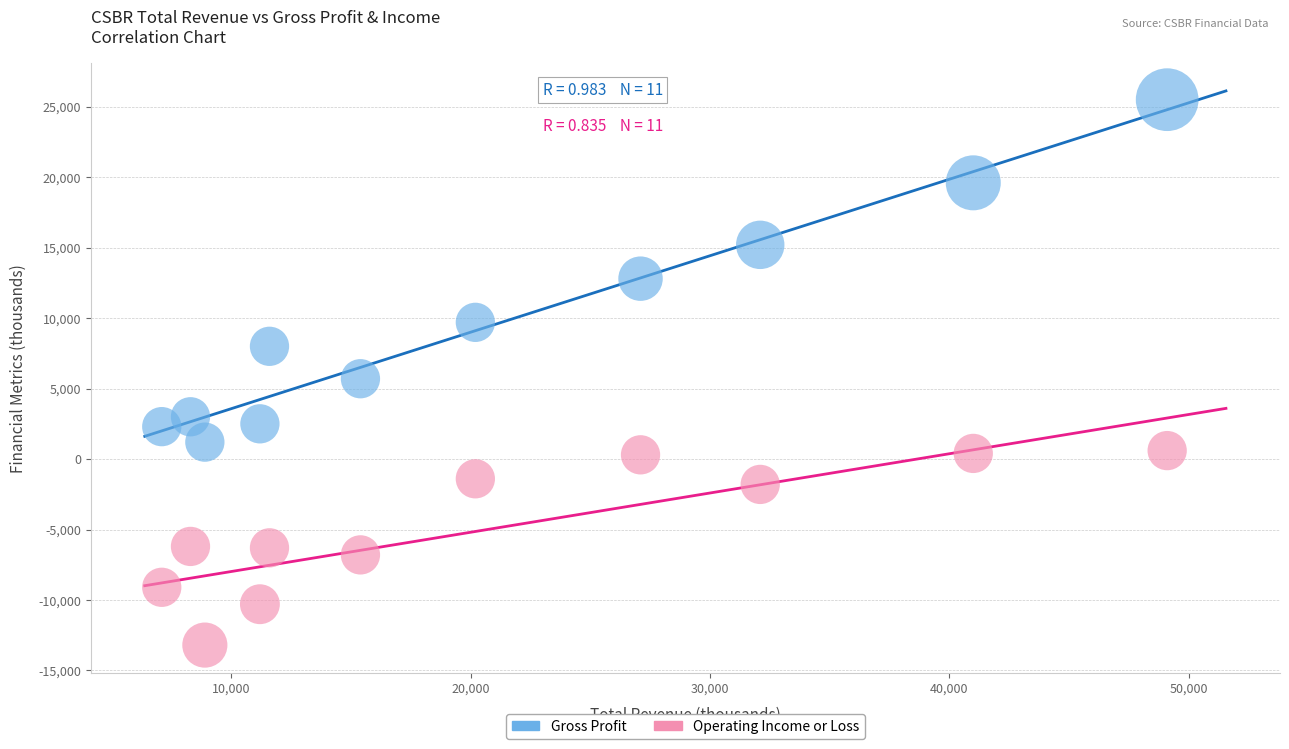

Which series has the largest Y range (max minus min)?

Gross Profit